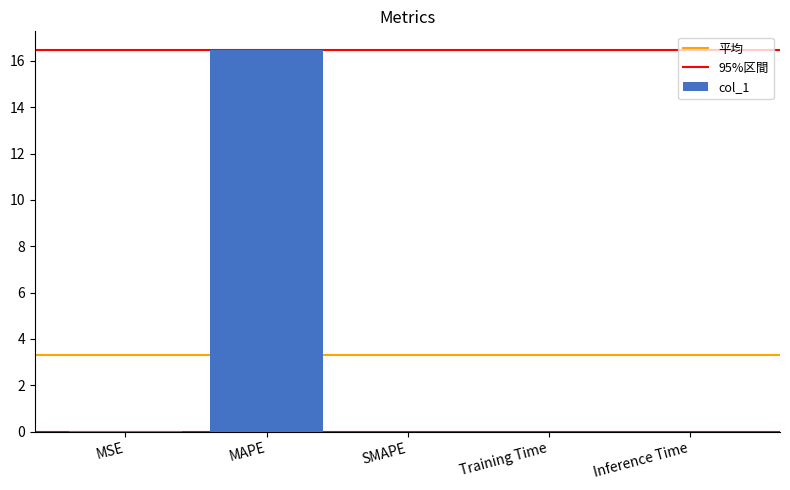

The chart shows a value of 0.0 at MSE. True or false?

True